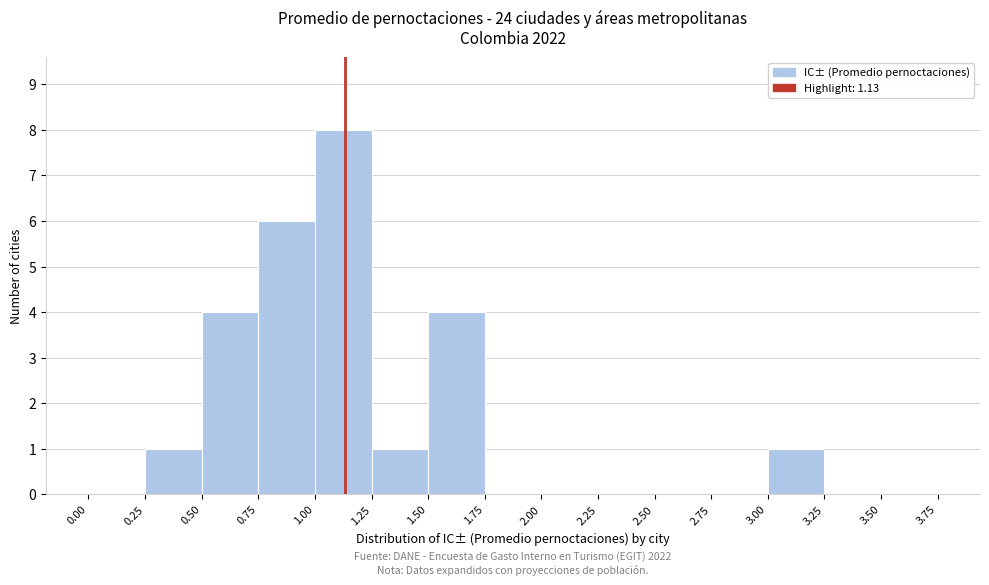

Over which range of the x-axis is the bar tallest?

1.00 to 1.25